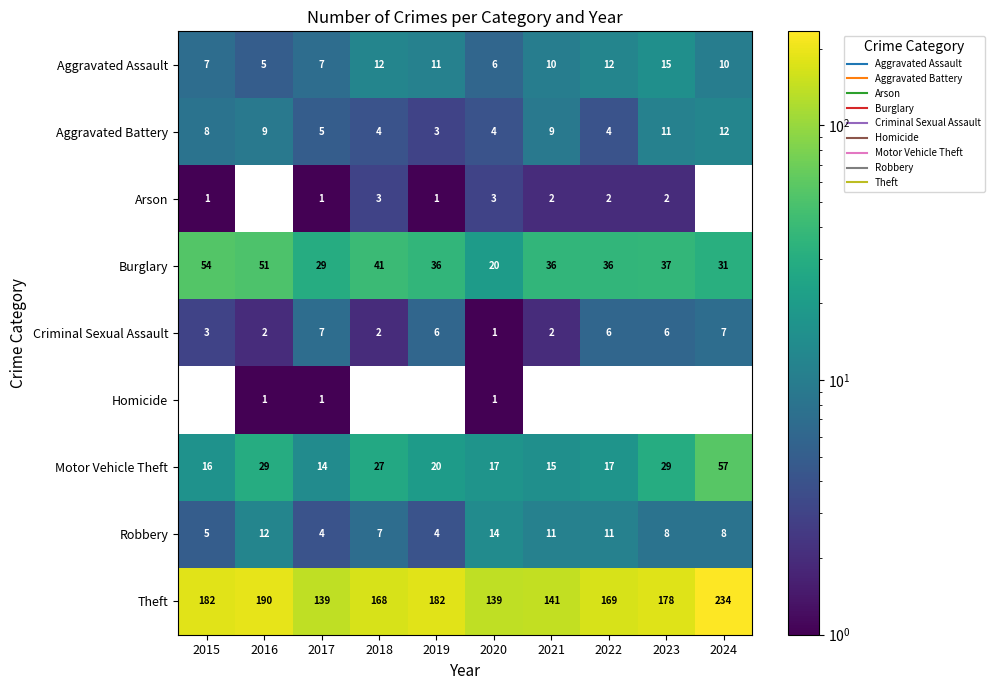

True or false: Theft has a value of 30.0 at 2021.

False